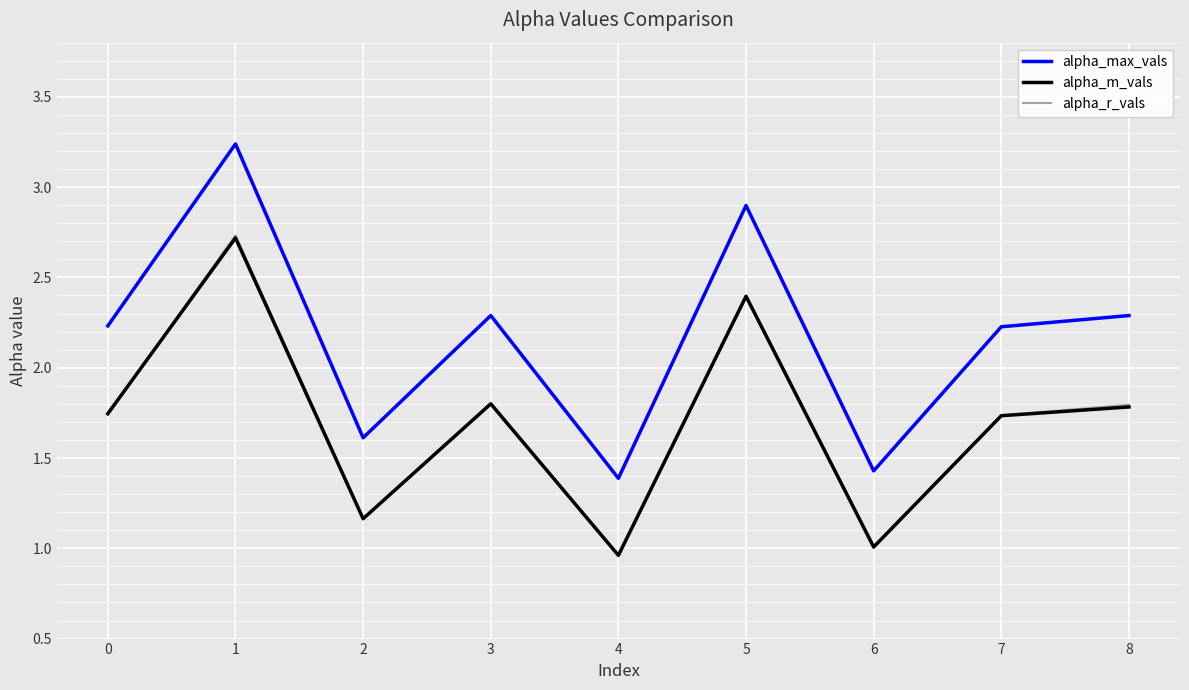

True or false: alpha_r_vals and alpha_max_vals cross at least once.

False